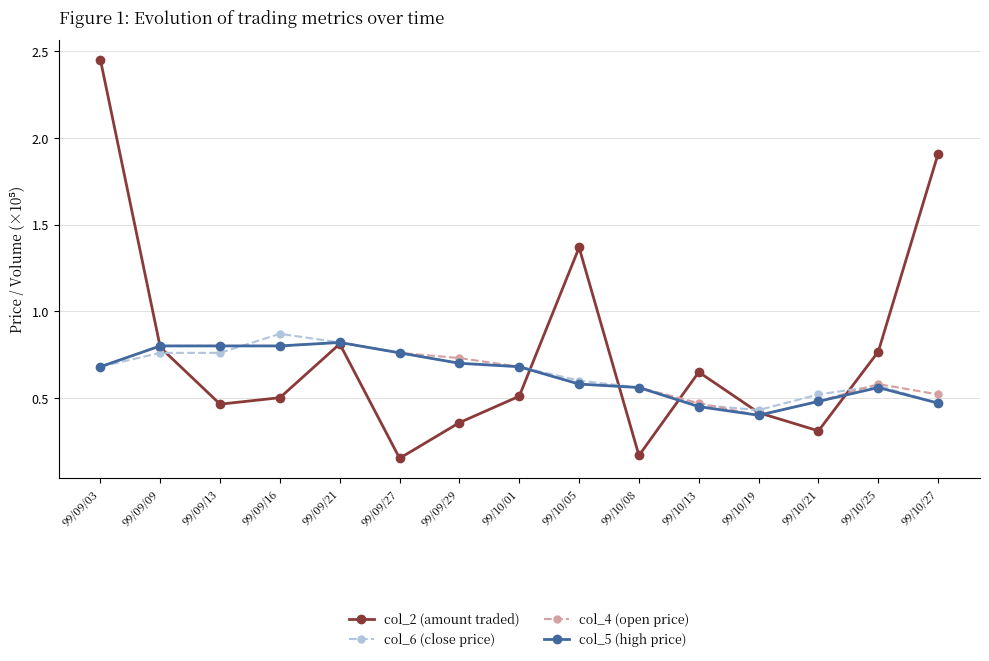

At which label does col_2 (amount traded) reach its peak?

99/09/03